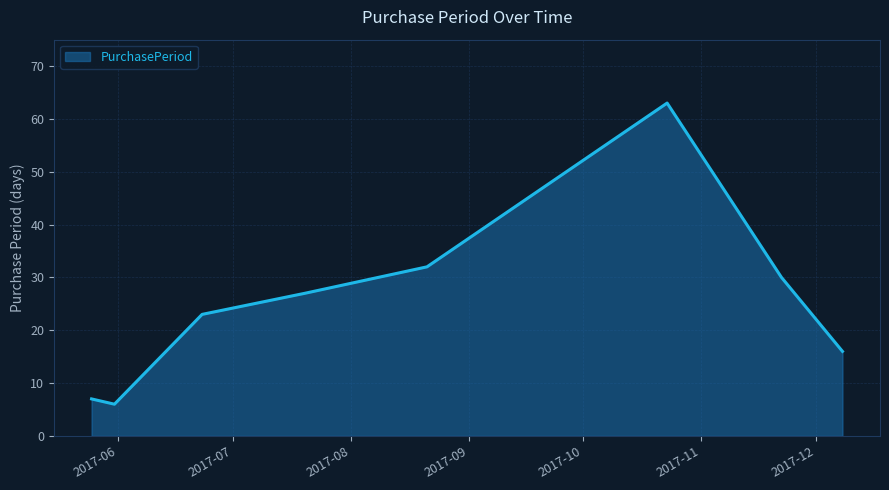

How many interior local peaks (higher than both neighbors) does the data have?

1